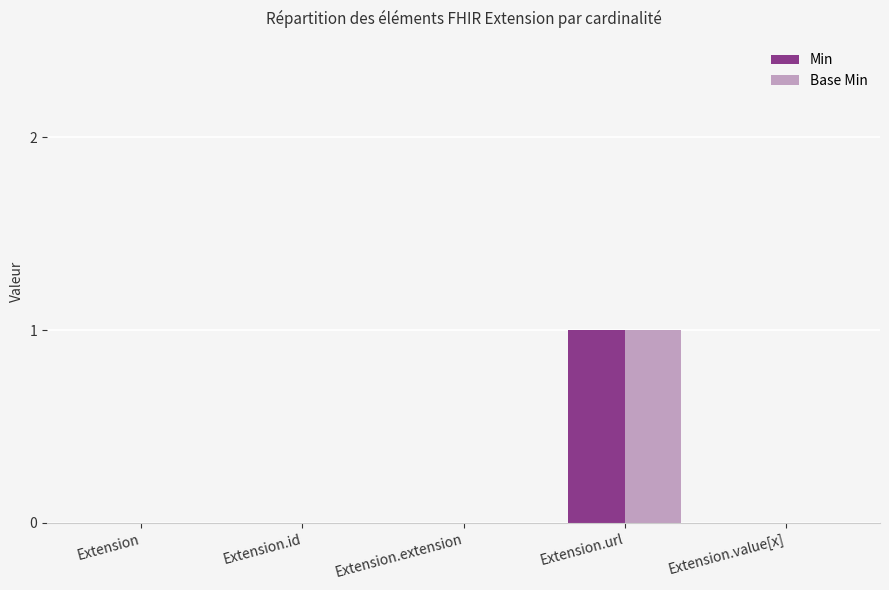

The Min series shows 0 at Extension.id. True or false?

True